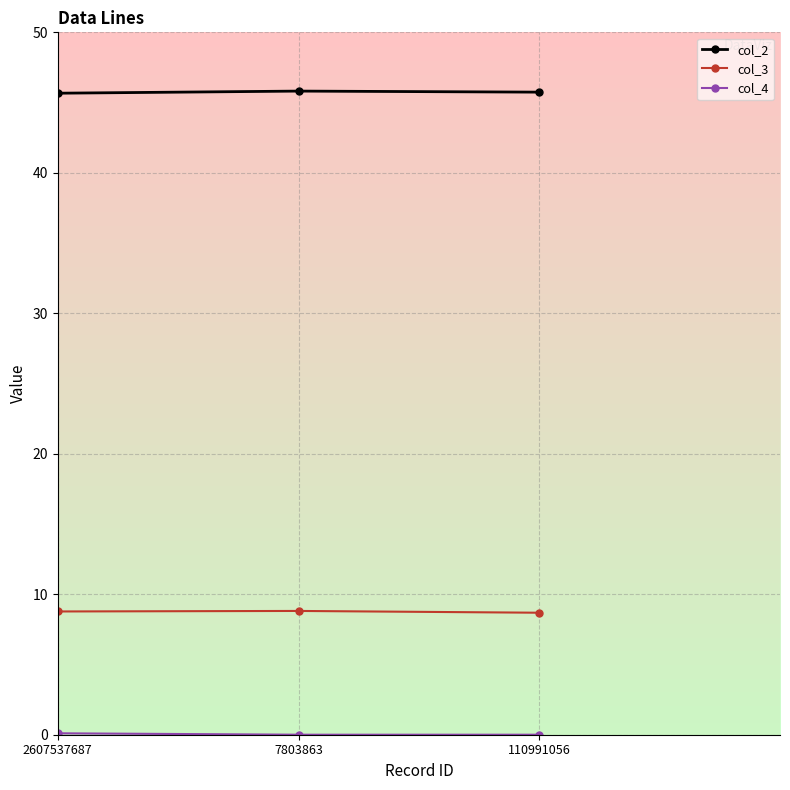

Which series has the largest total across all categories?

col_2